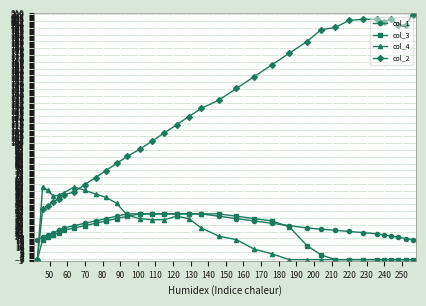

Which series has the largest total across all categories?

col_2